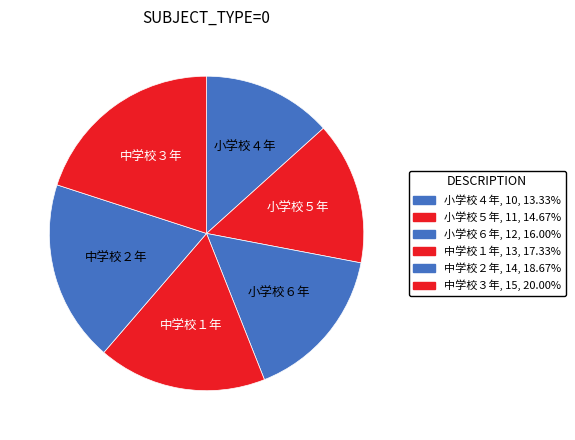

Approximately how many times larger is the value at 中学校２年 compared to 小学校６年?

1.2